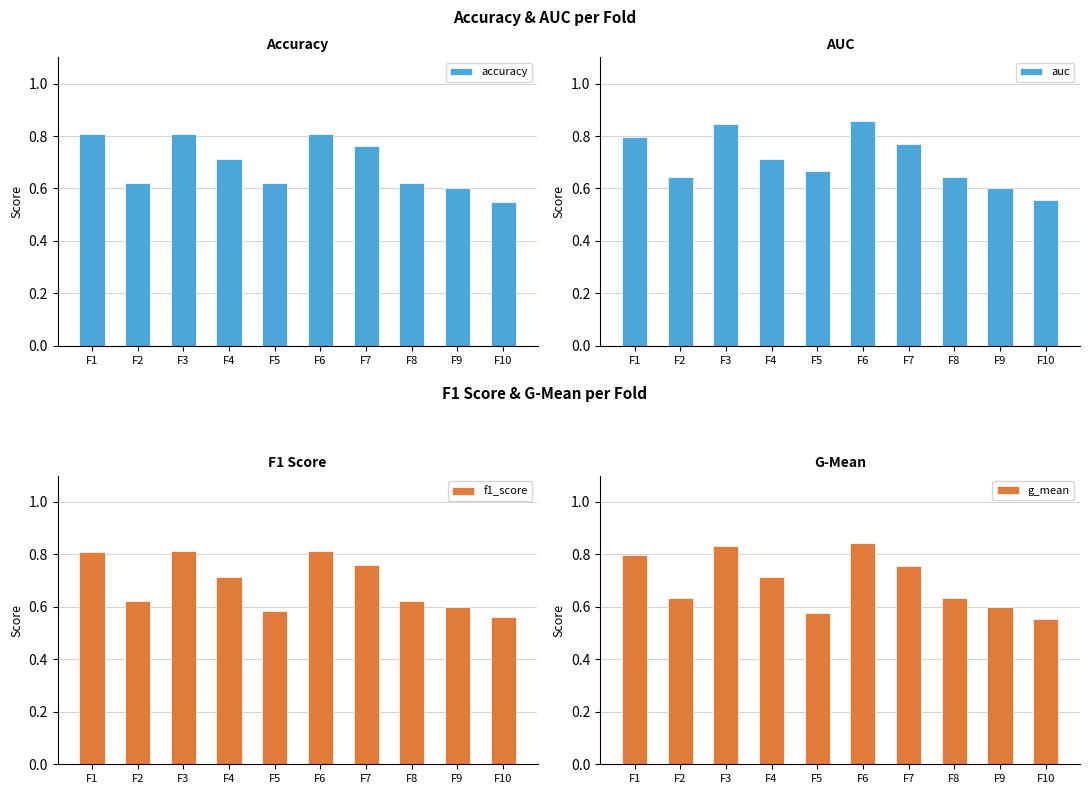

What are all the series names shown in the legend?

accuracy, auc, f1_score, g_mean